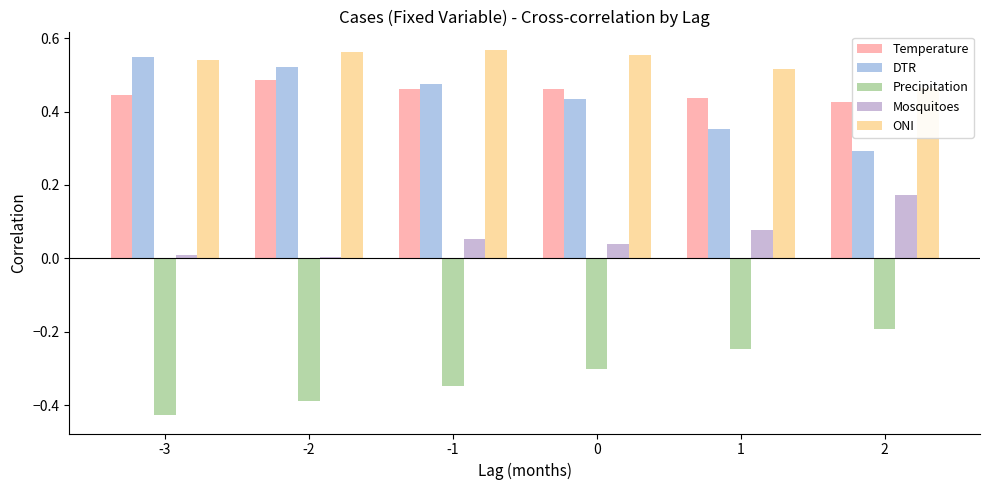

The value of Mosquitoes at 0 is 0.1. True or false?

False